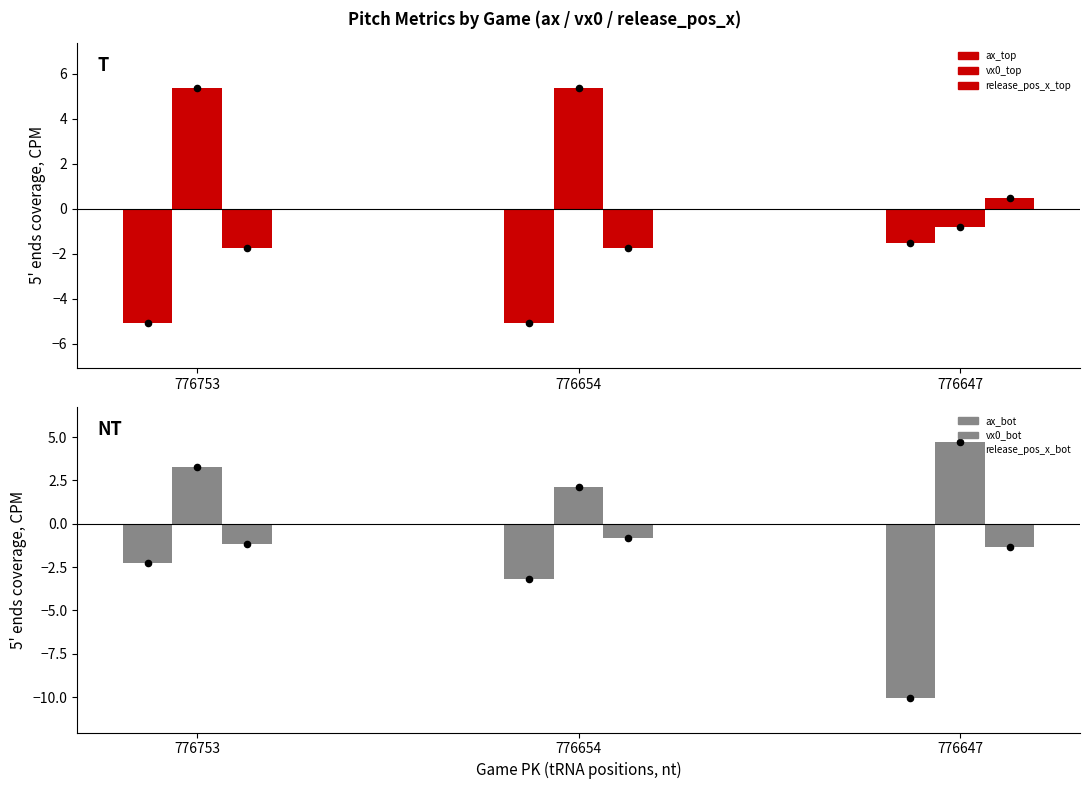

Is the value of ax_bot at 776654 greater than the value of vx0_top at 776753?

No